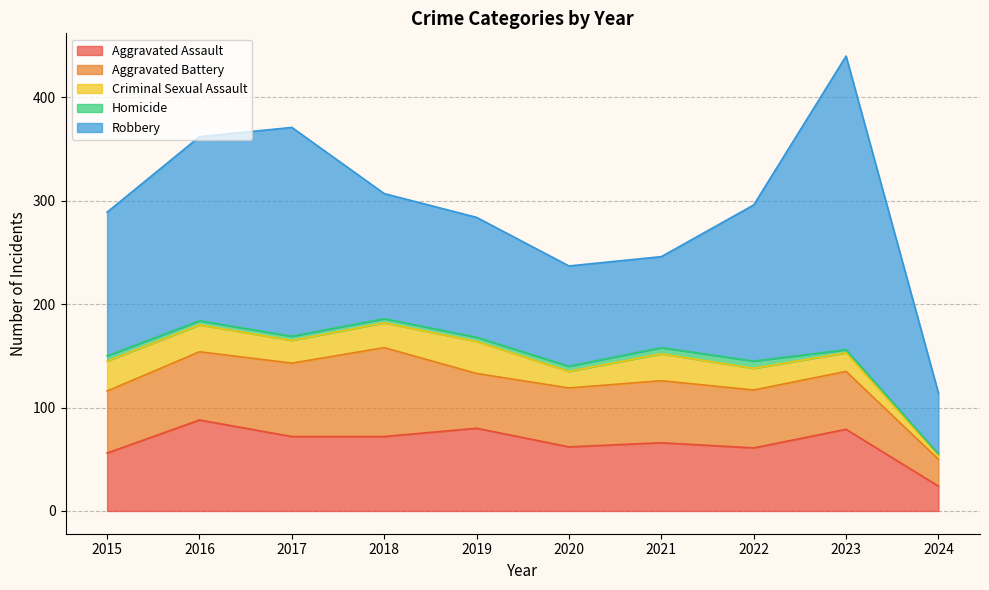

At 2016, list the series in order from largest to smallest.

Robbery, Aggravated Assault, Aggravated Battery, Criminal Sexual Assault, Homicide